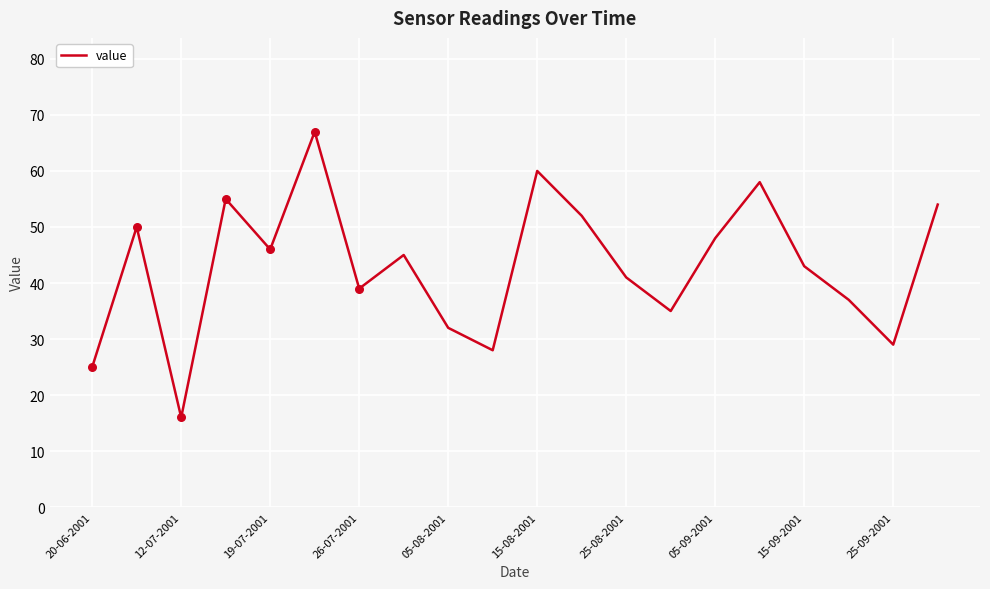

What is the maximum value shown in the chart?

67